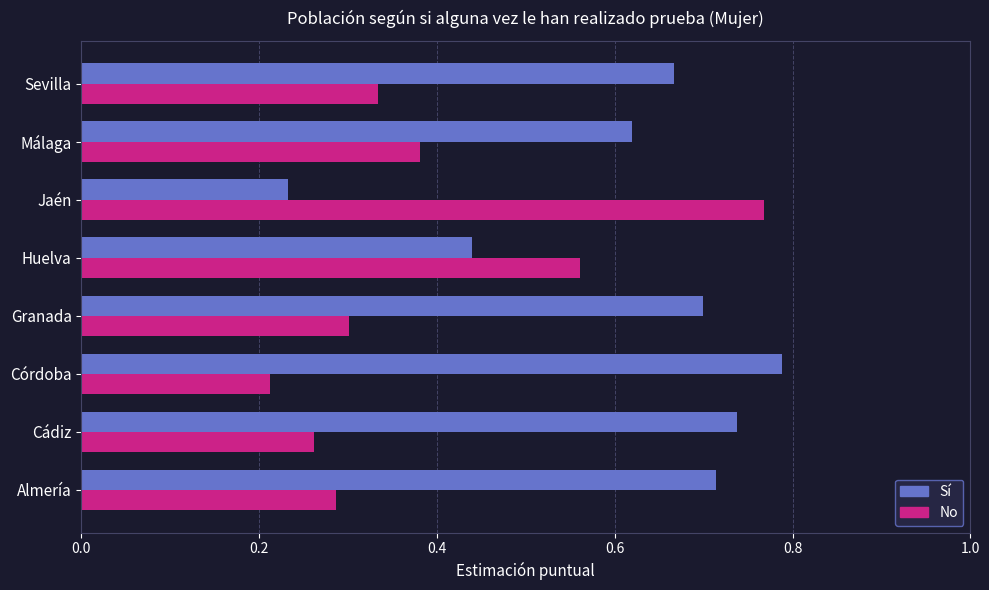

The No series shows 0.4 at Huelva. True or false?

False